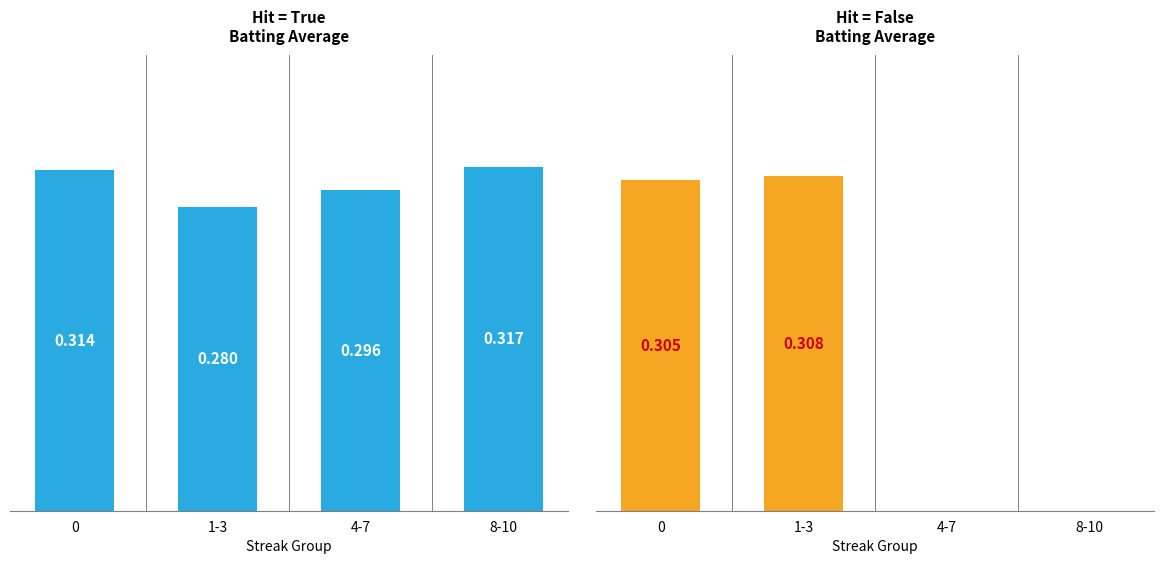

True or false: Hit = True has a value of 0.5 at 8-10.

False